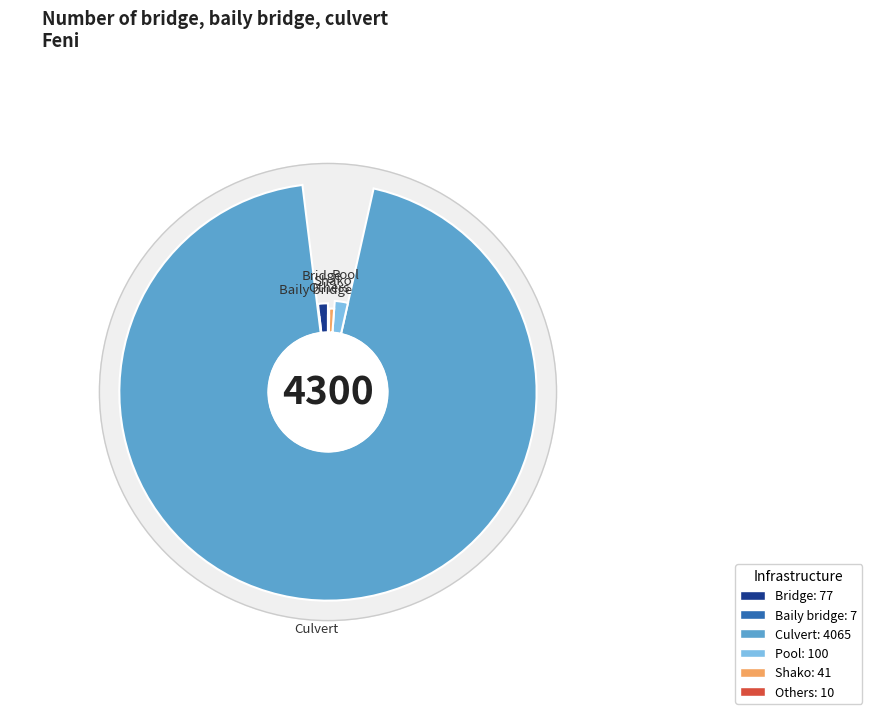

How many slices are in this pie chart?

6